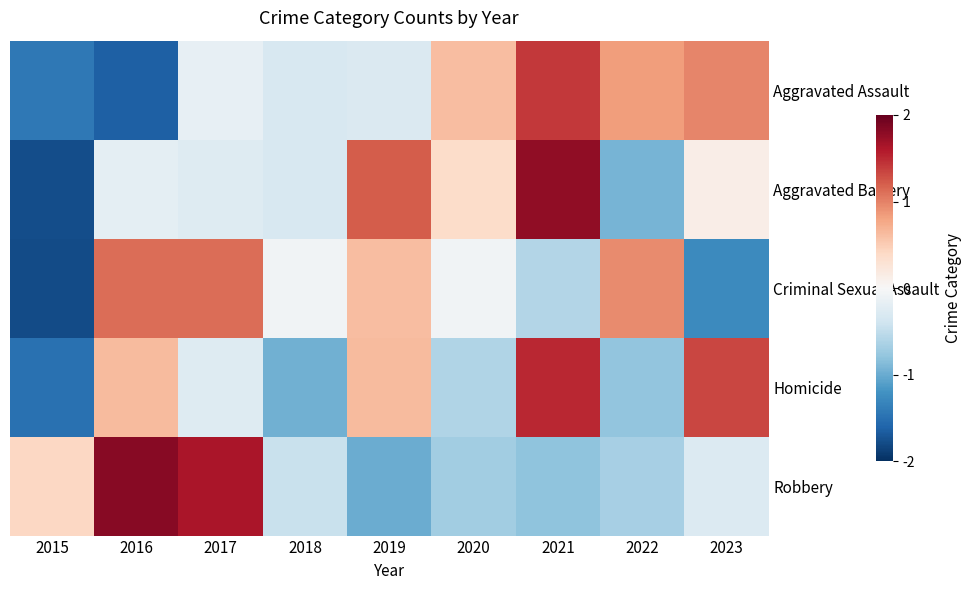

What is the difference between the highest and lowest values at 2021?

2.6